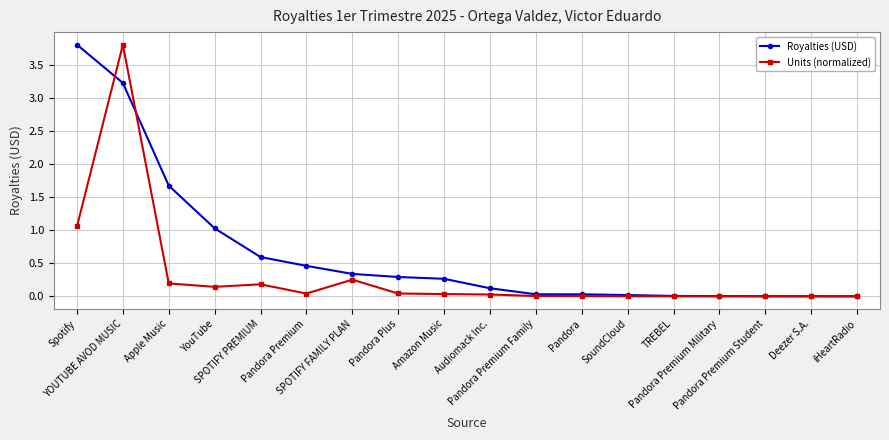

Which series has the largest total across all categories?

Royalties (USD)